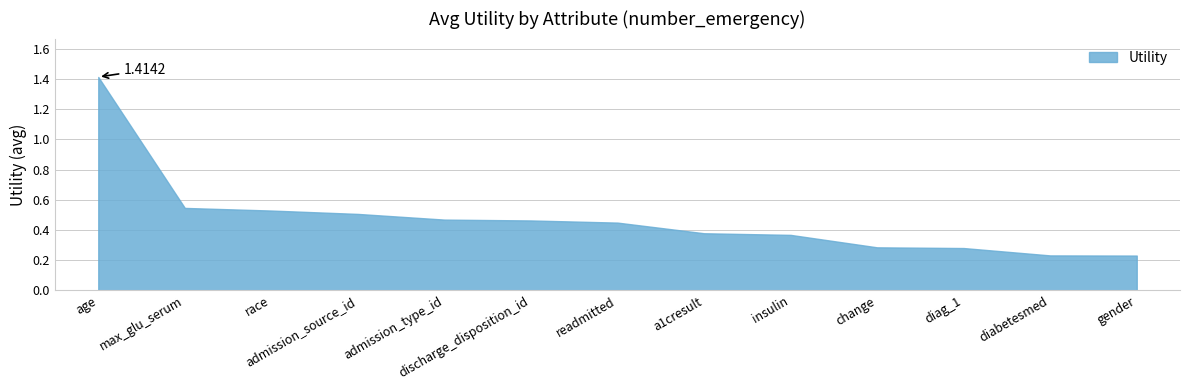

Which label corresponds to the largest value in the chart?

age